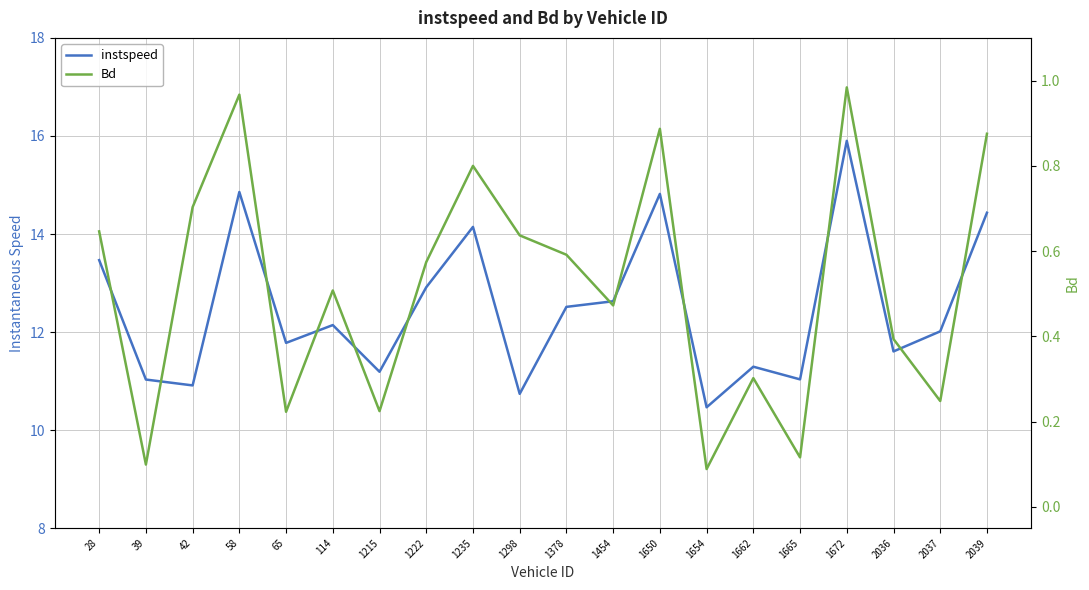

At which label is instspeed closest to 13?

1222